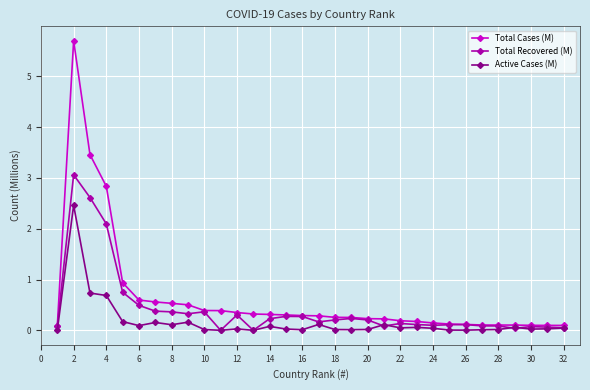

What is the value of the Total Cases (M) point at the 18th from the left?

0.3